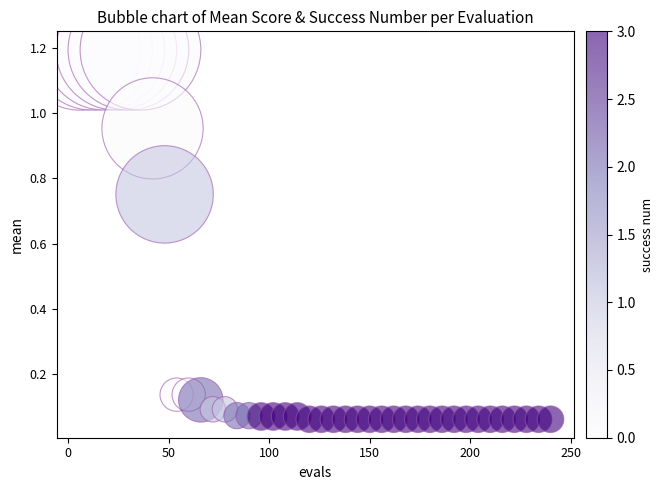

What is the range of X values (max minus min)?

234.0